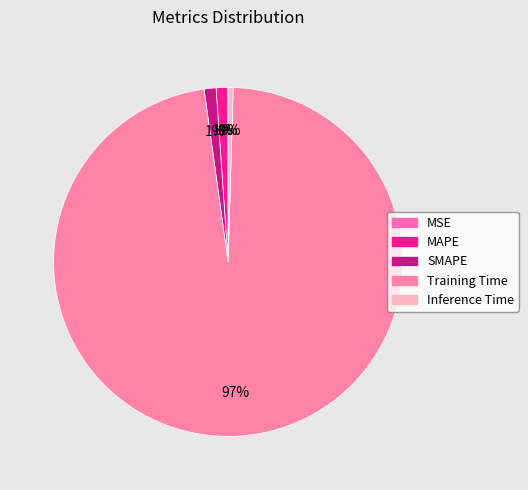

Count the number of slices in the pie.

5